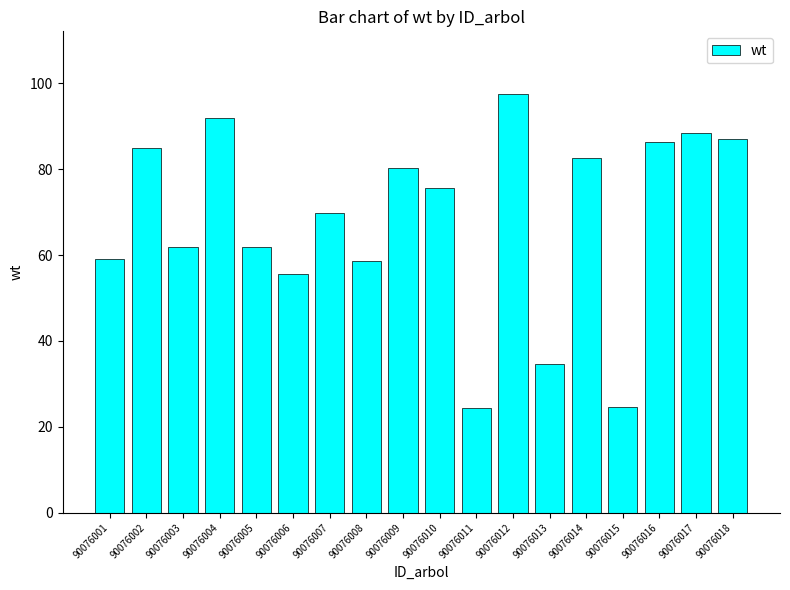

How many categories are shown in the chart?

18